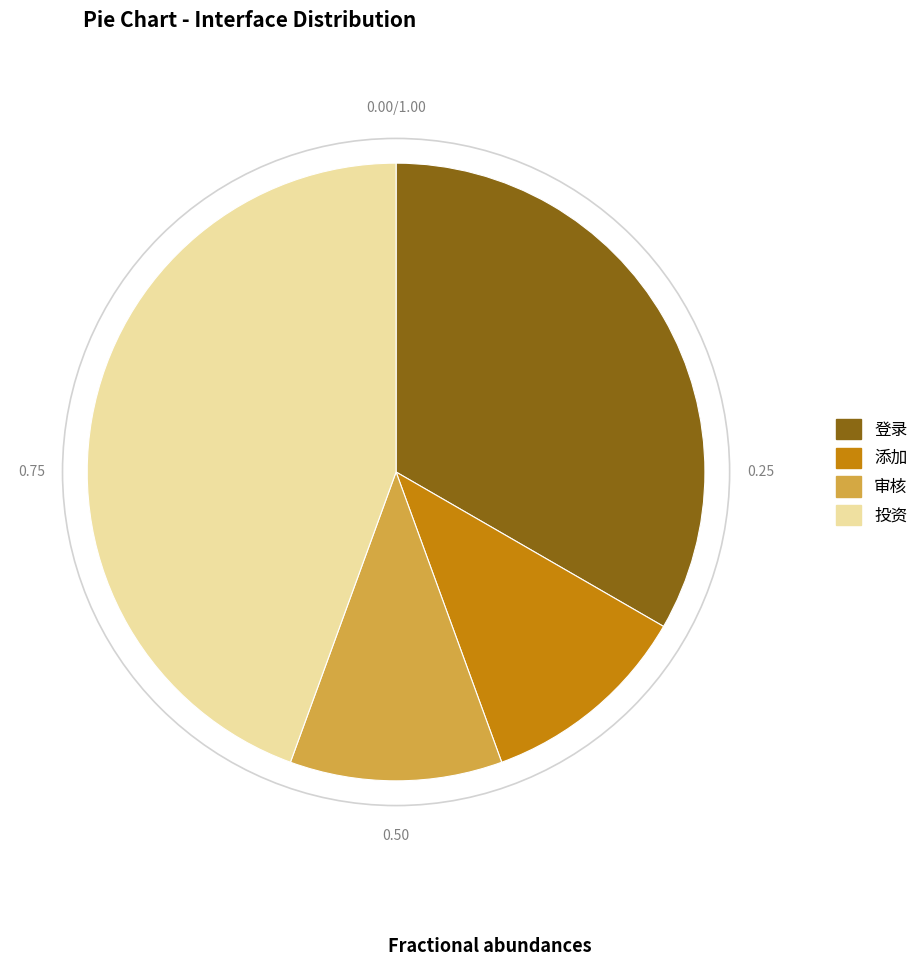

What is the largest slice in the pie chart?

投资